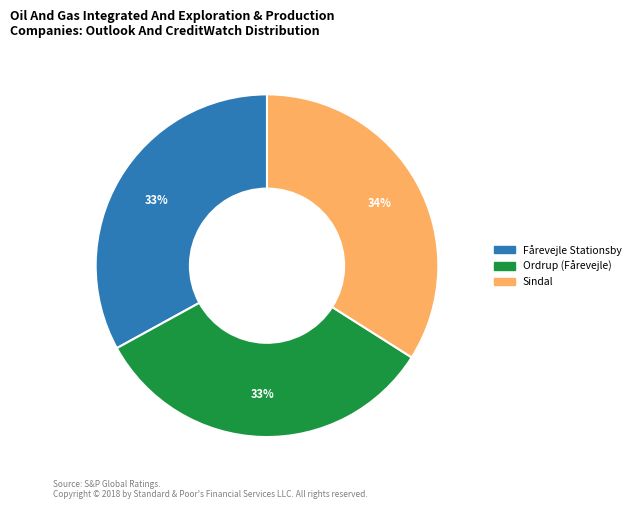

Which category has the biggest portion of the pie?

Sindal